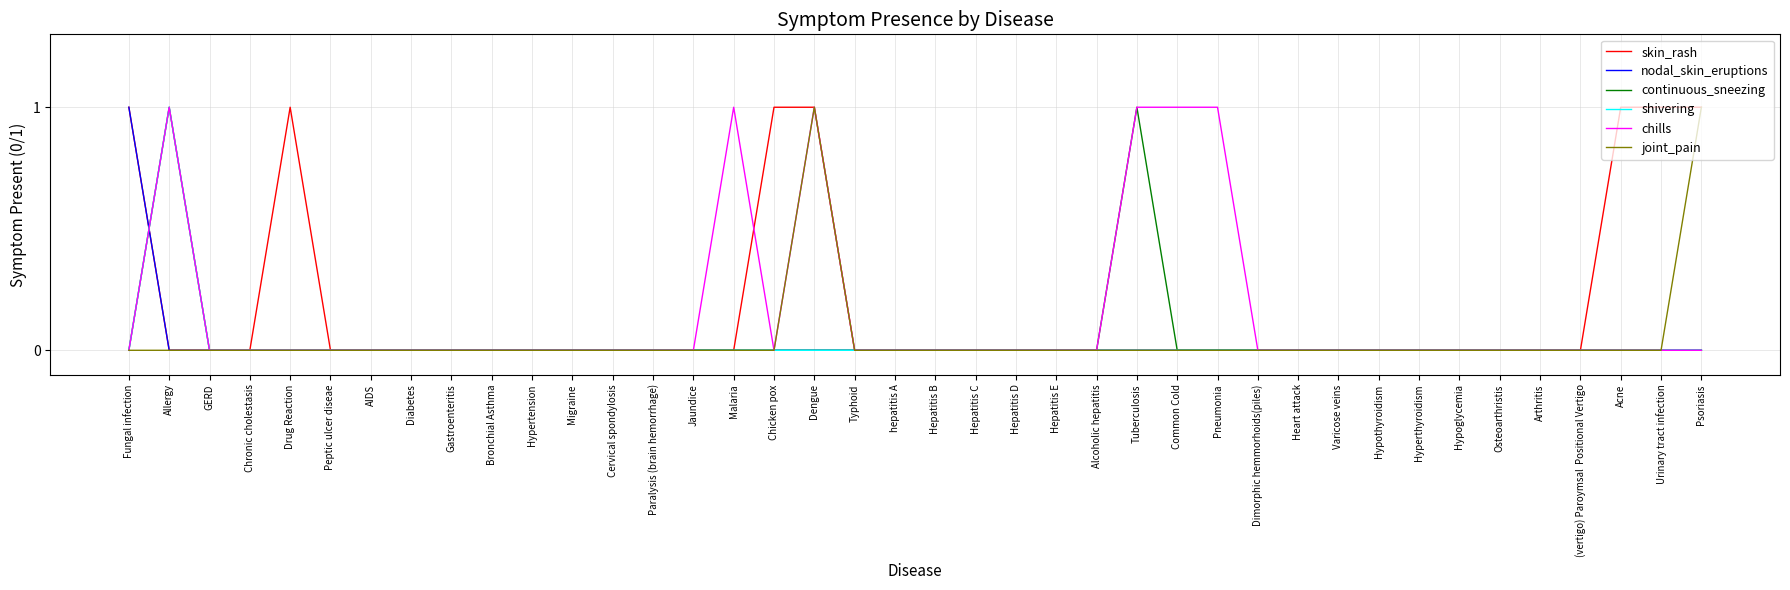

Does the chart display data point markers on the line(s)?

No